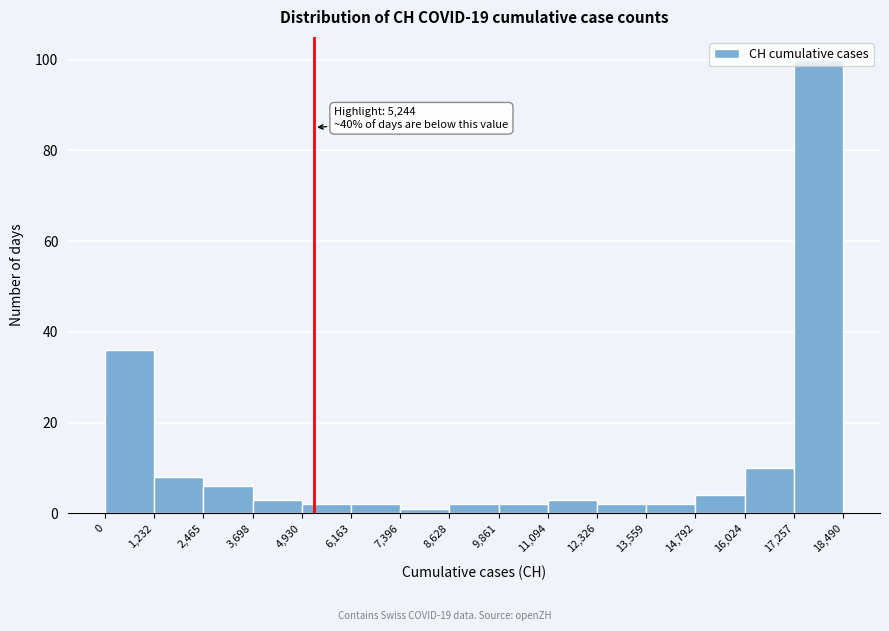

Which range on the x-axis has the tallest bar?

17,257 to 18,490